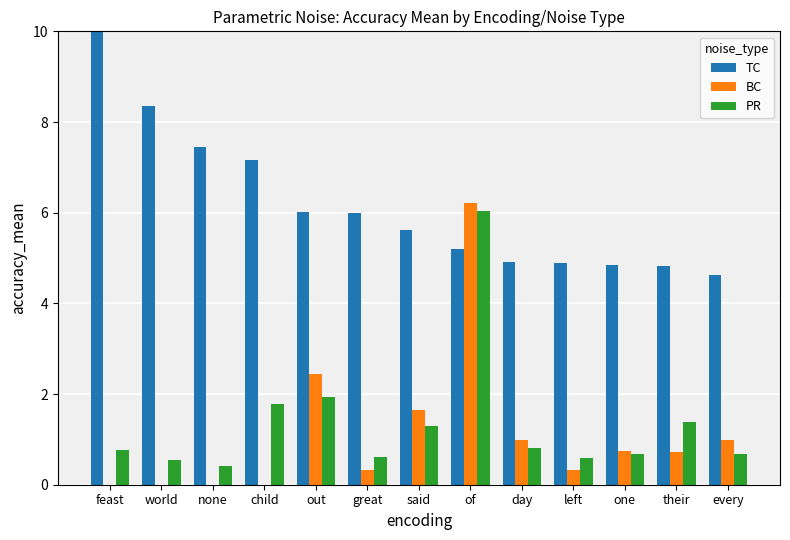

Is it true that PR equals 0.6 at world?

True